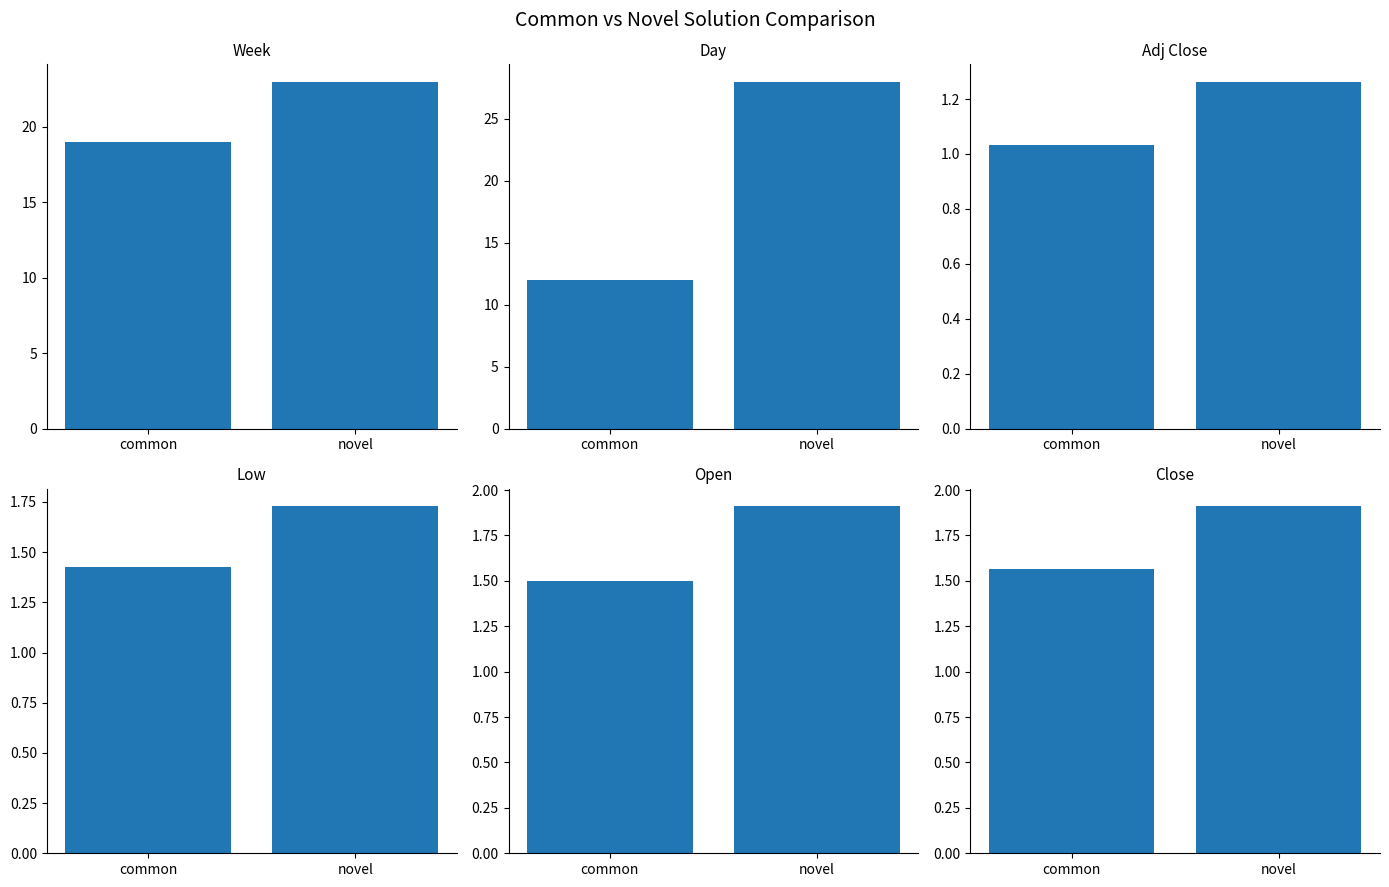

What is the label of the 2nd bar from the right?

common